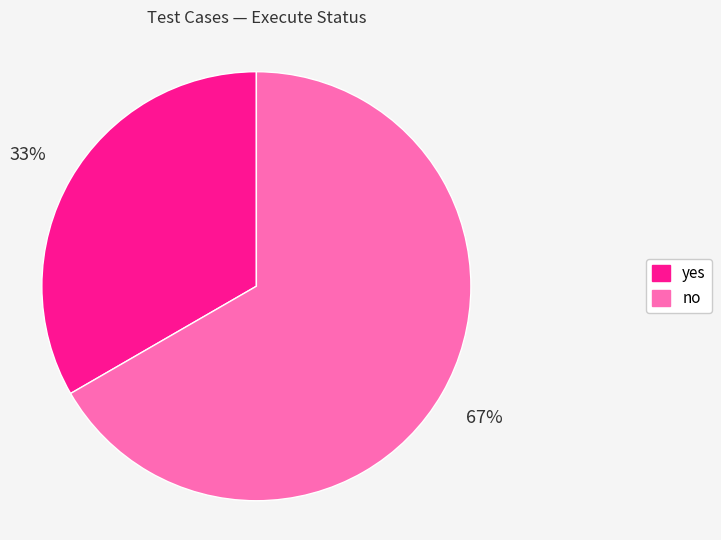

Count the number of slices in the pie.

2